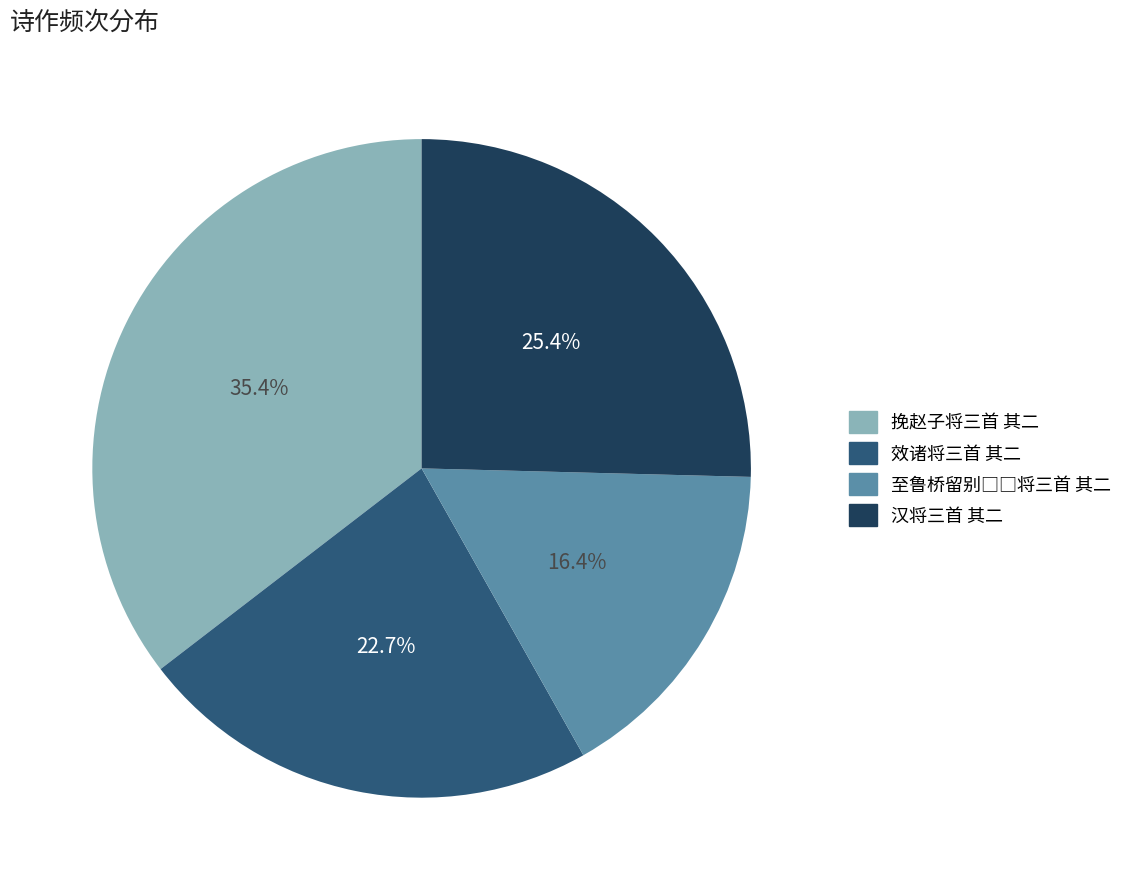

How much of the chart is everything except 汉将三首 其二?

74.6%